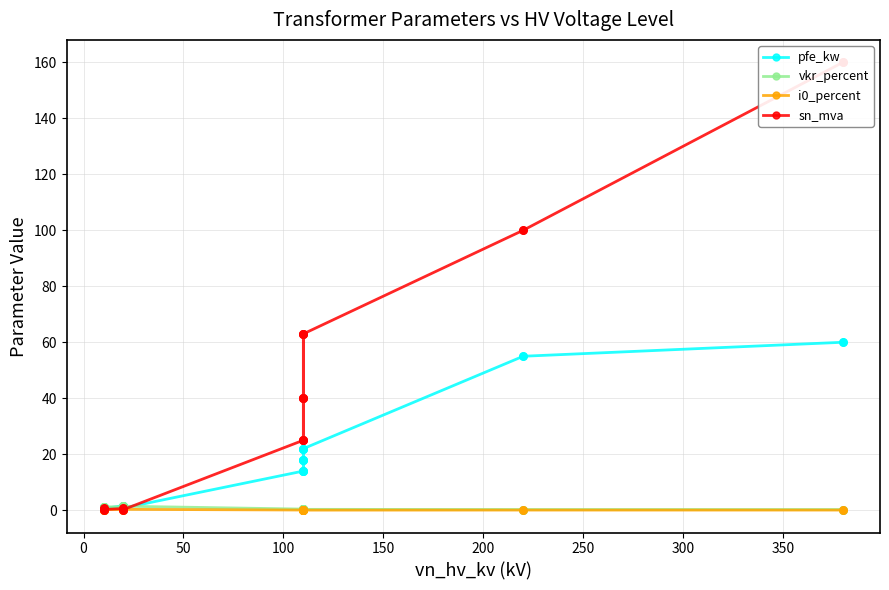

Is the value of vkr_percent at 250 greater than the value of pfe_kw at 10?

No